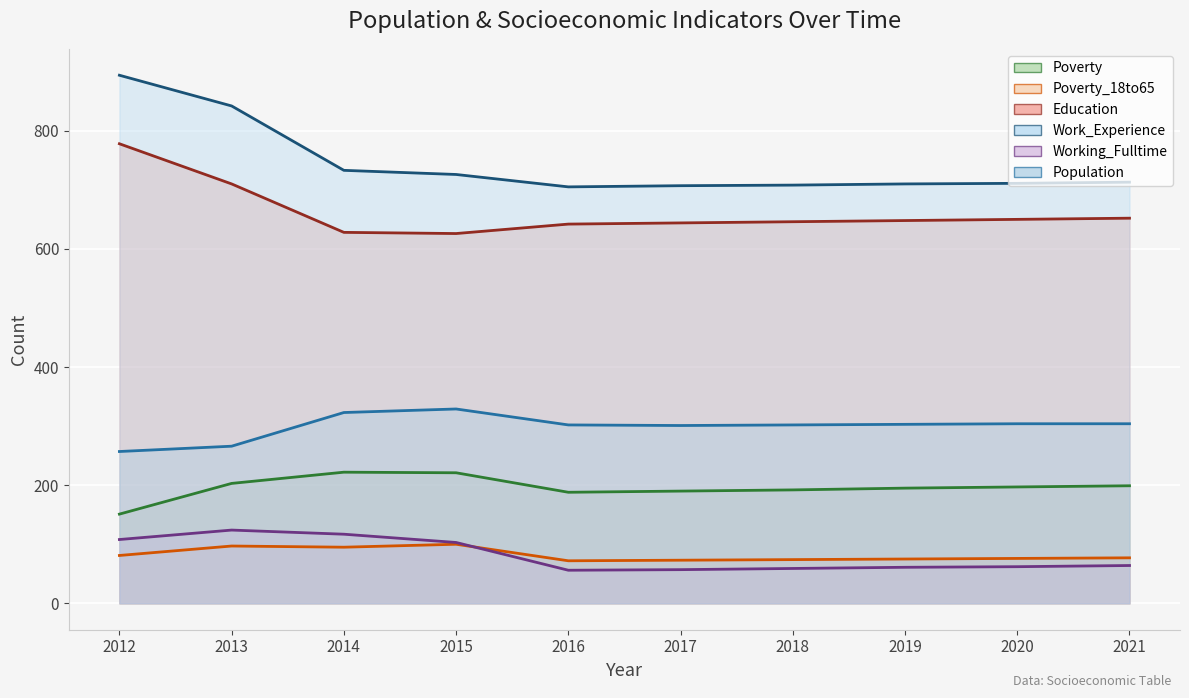

True or false: Population has a value of 206 at 2020.

False